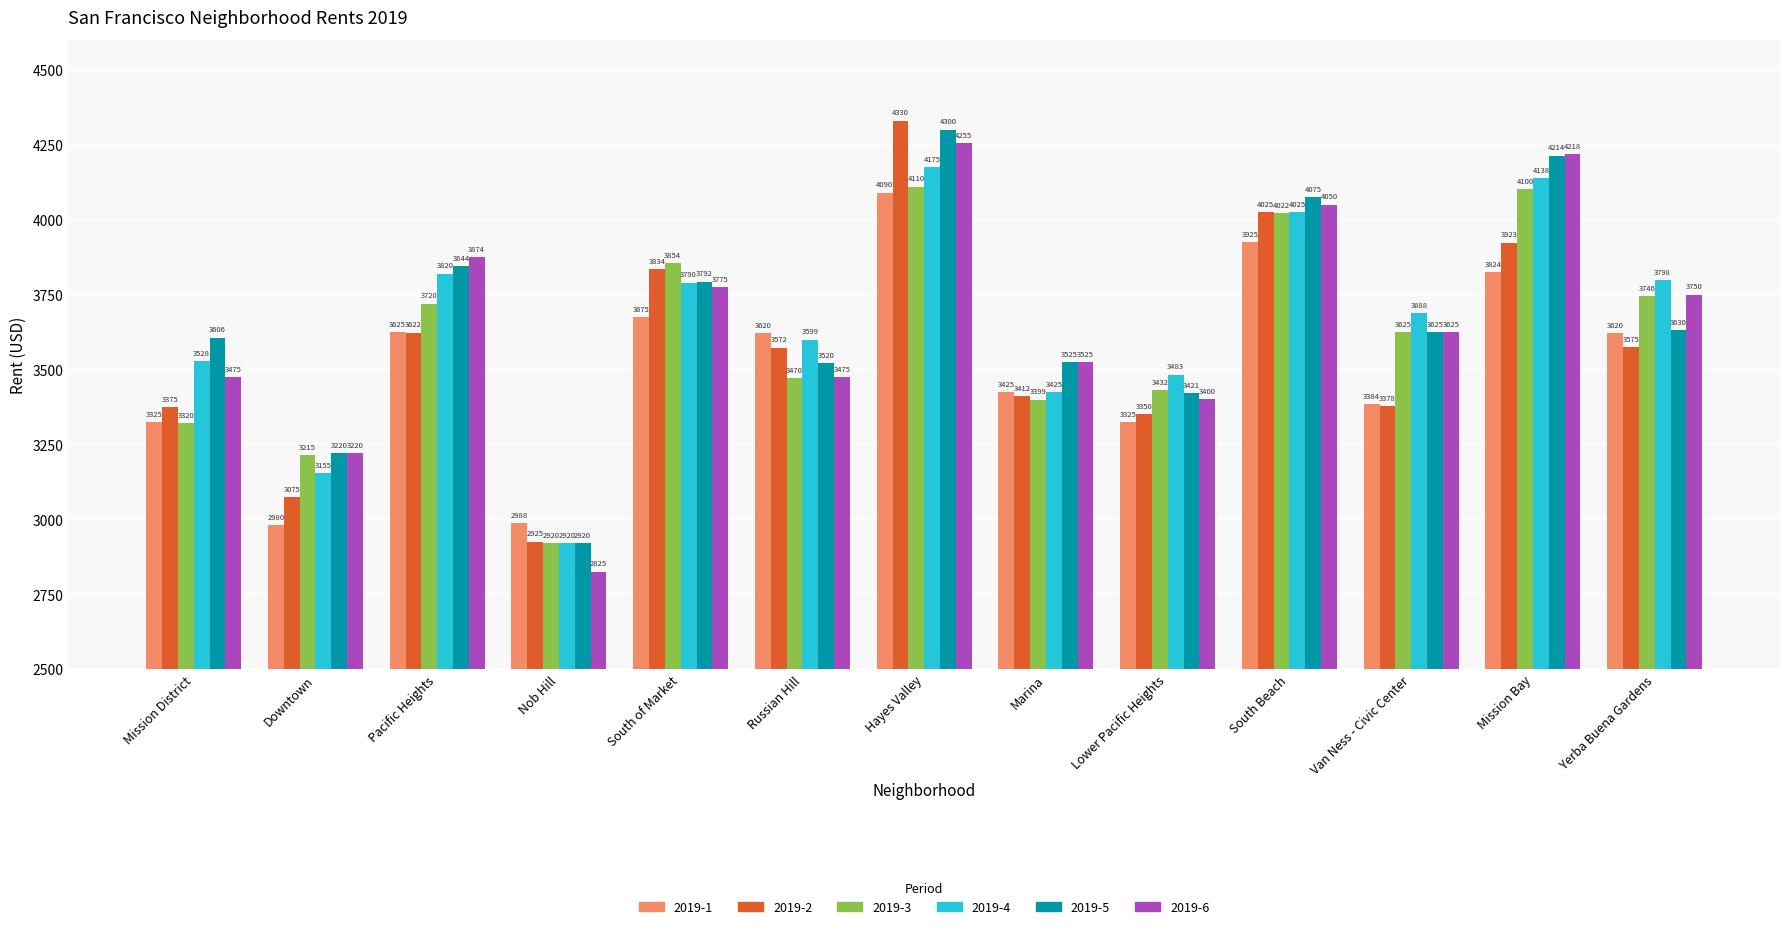

Is it true that 2019-2 equals 3572.5 at Russian Hill?

True